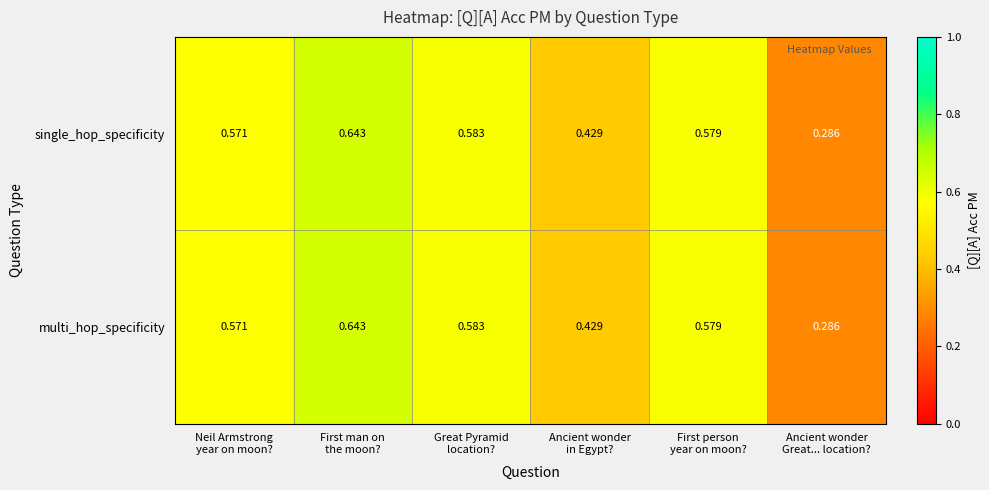

How many series are shown in this chart?

2